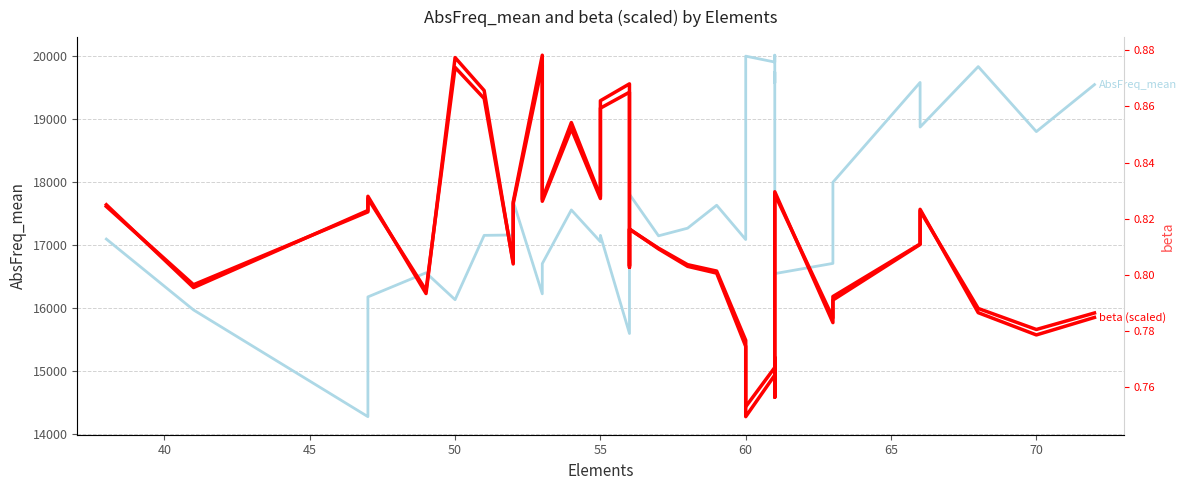

Rank the series by their maximum value, from highest to lowest.

AbsFreq_mean, beta (scaled), beta